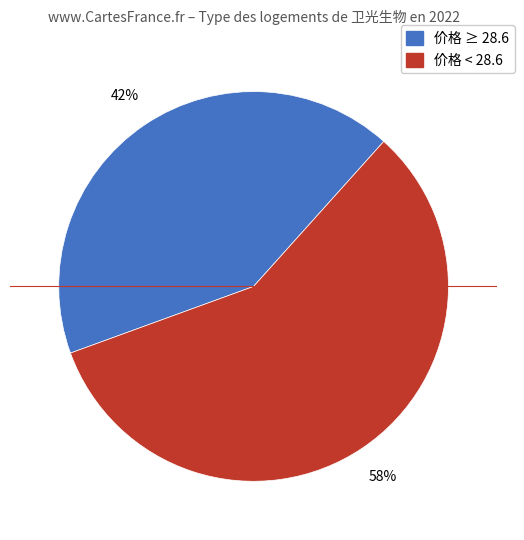

To the nearest percent, what is the difference between the largest and smallest slice percentages?

16%